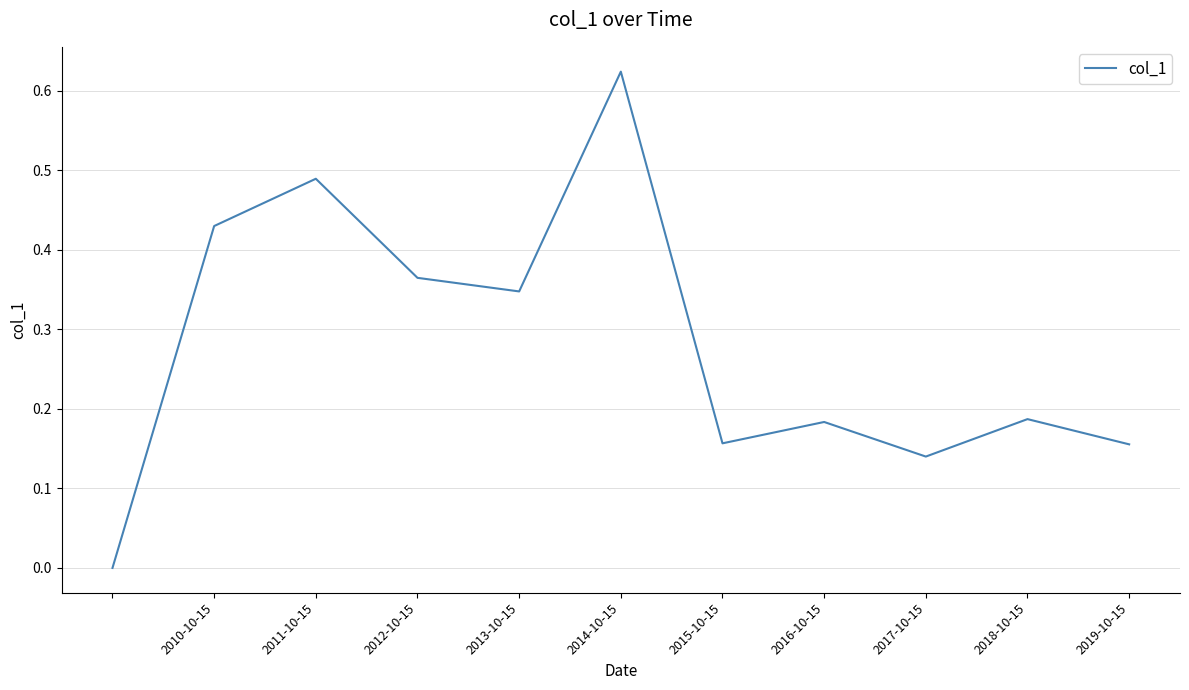

At which category does the data reach its first local peak?

2011-10-15